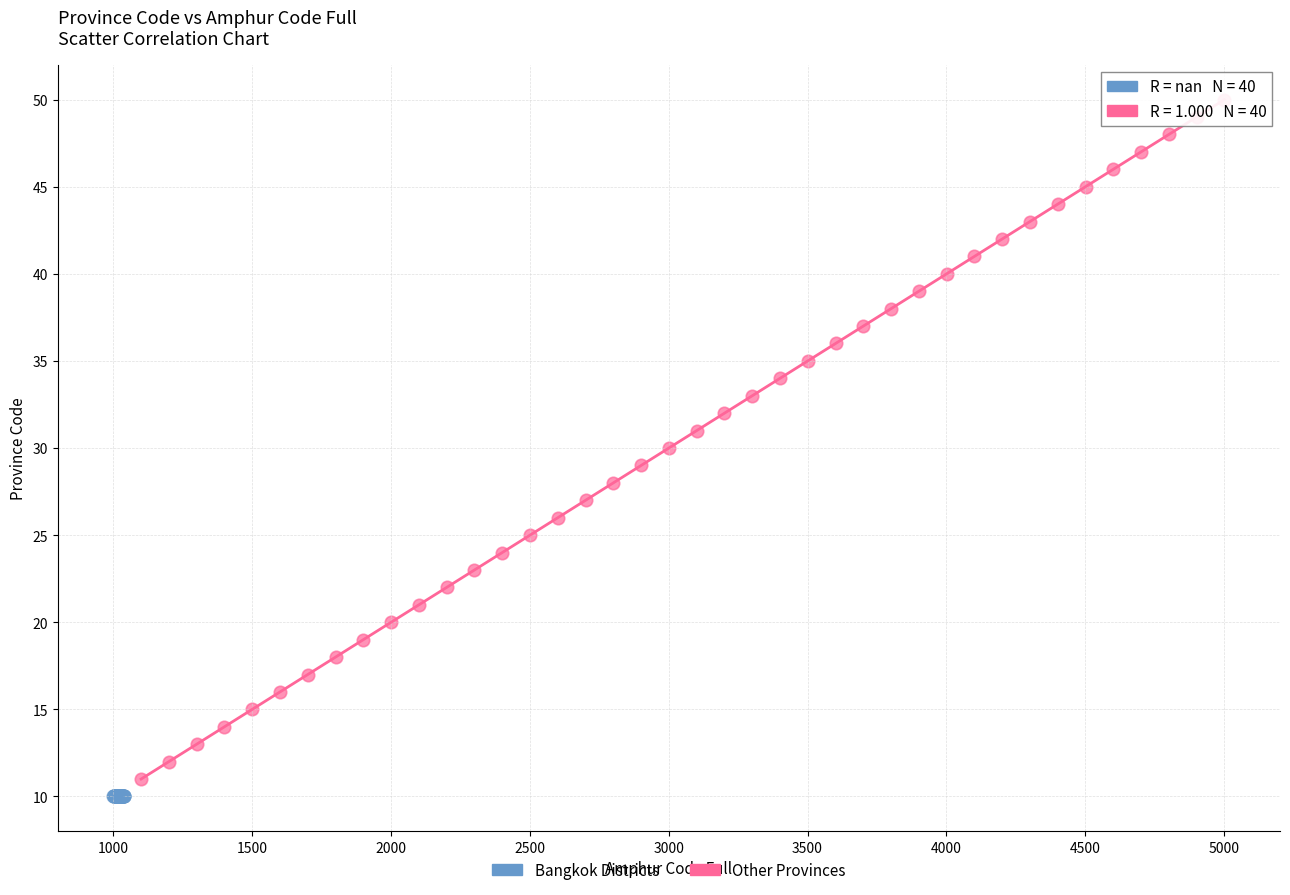

Which series contains the highest Y value?

Other Provinces